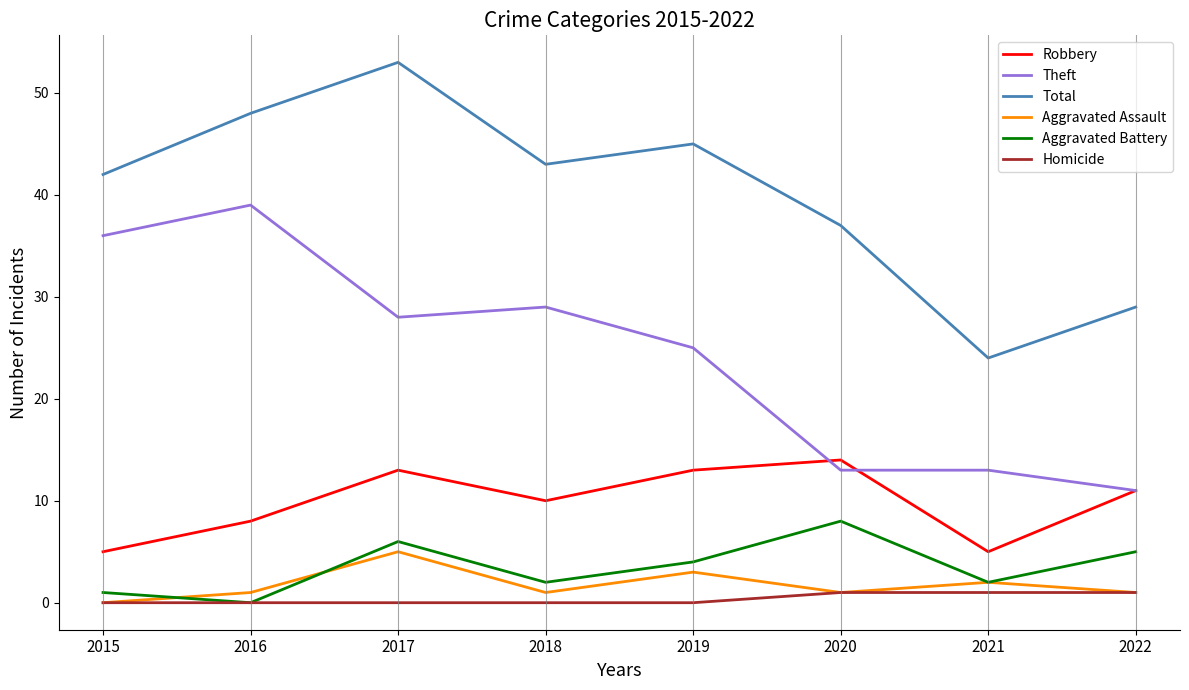

What is the sum of all Theft values?

194